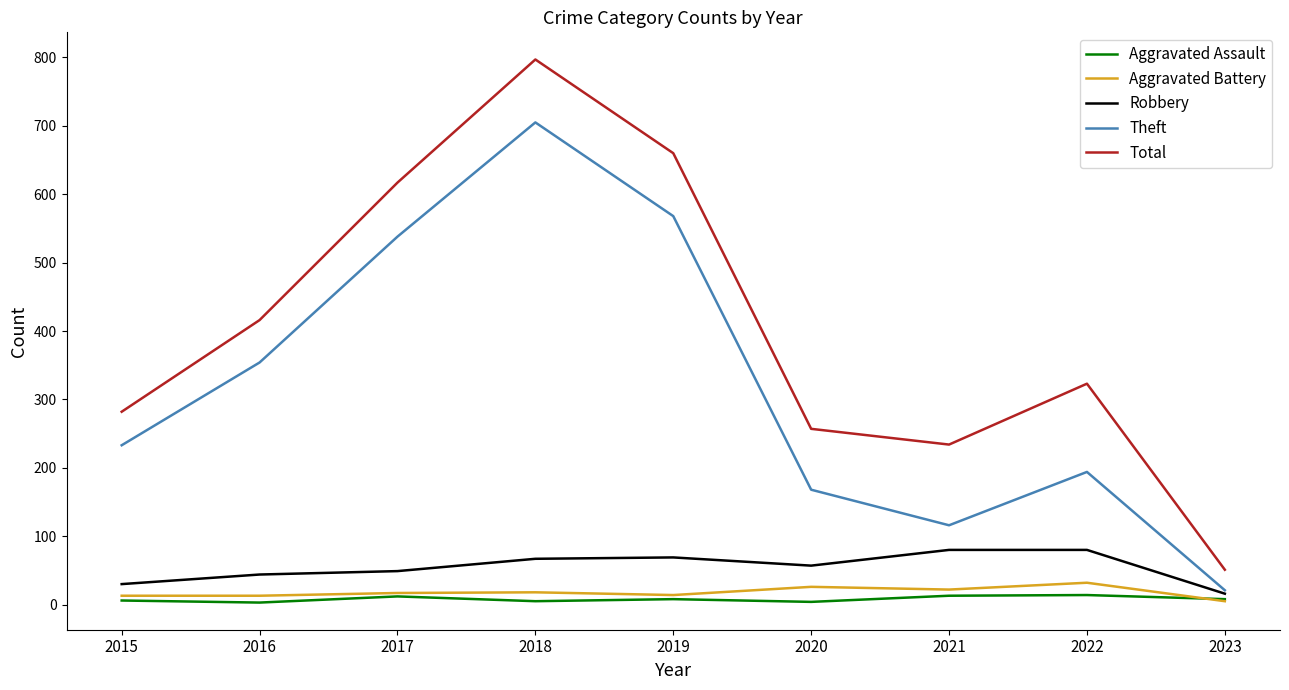

At which label does Aggravated Assault first exceed 8?

2017